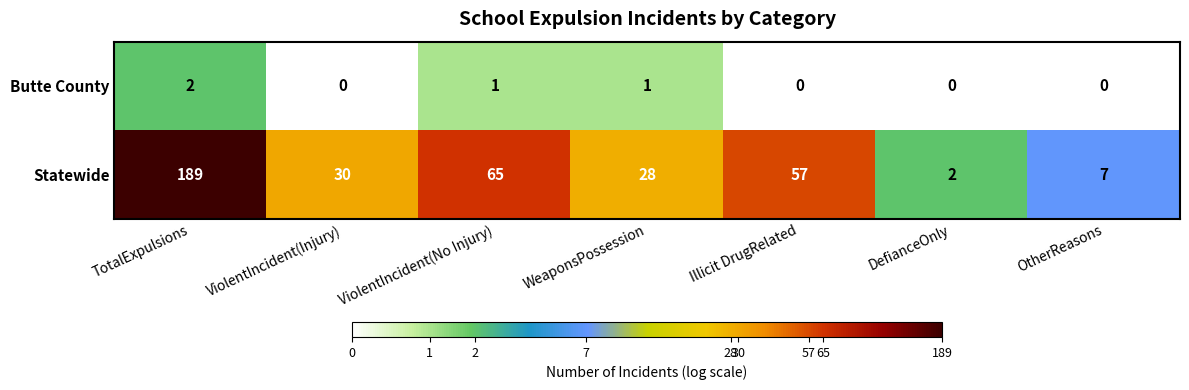

What is the sum of all Statewide values?

378